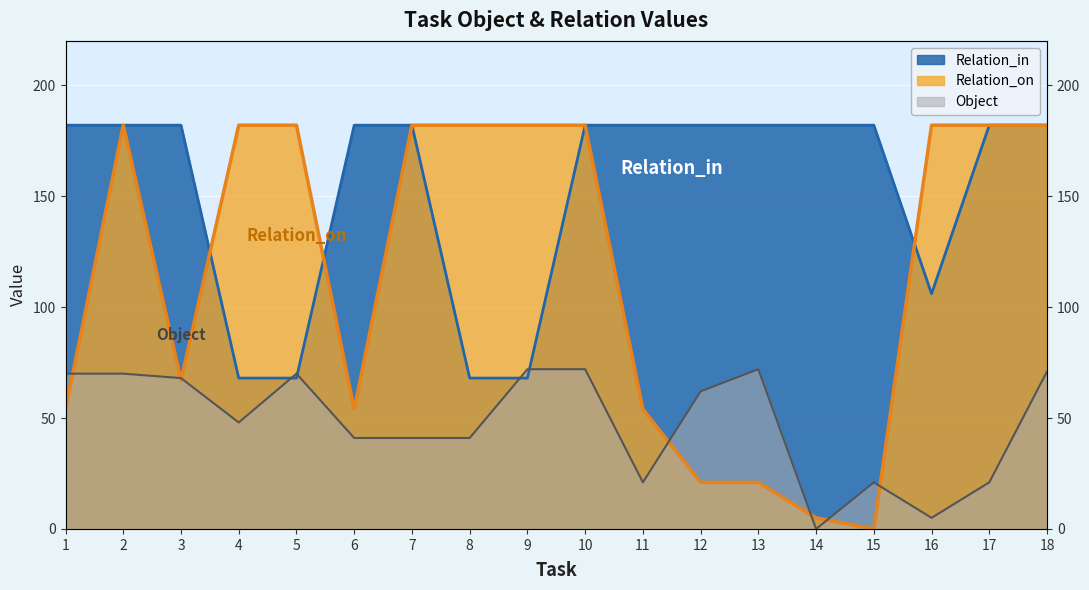

At which category does Relation_on reach its first local valley?

3